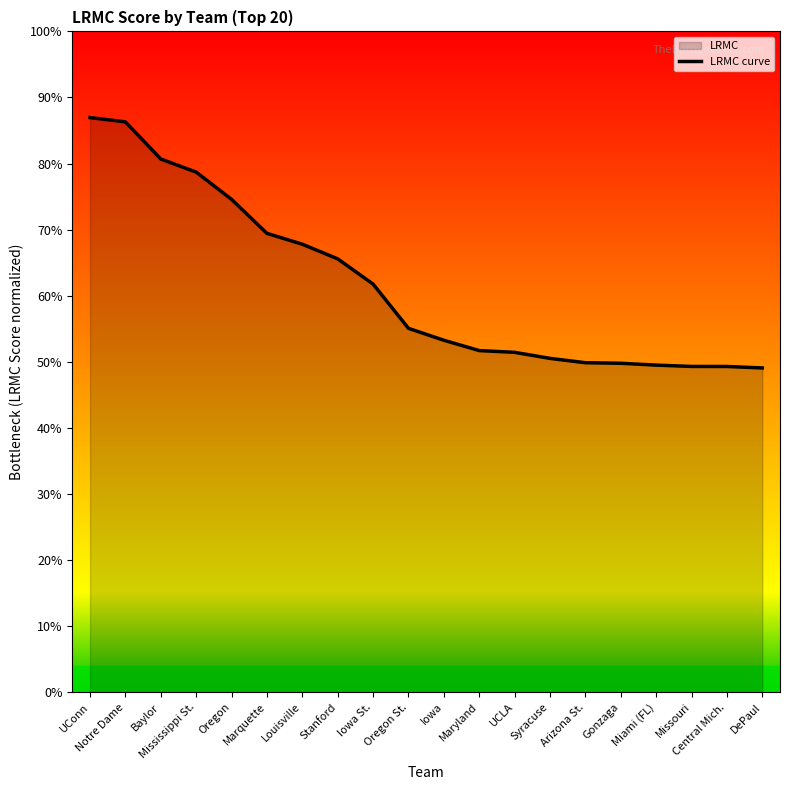

List the labels in order of value, largest first.

UConn, Notre Dame, Baylor, Mississippi St., Oregon, Marquette, Louisville, Stanford, Iowa St., Oregon St., Iowa, Maryland, UCLA, Syracuse, Arizona St., Gonzaga, Miami (FL), Missouri, Central Mich., DePaul